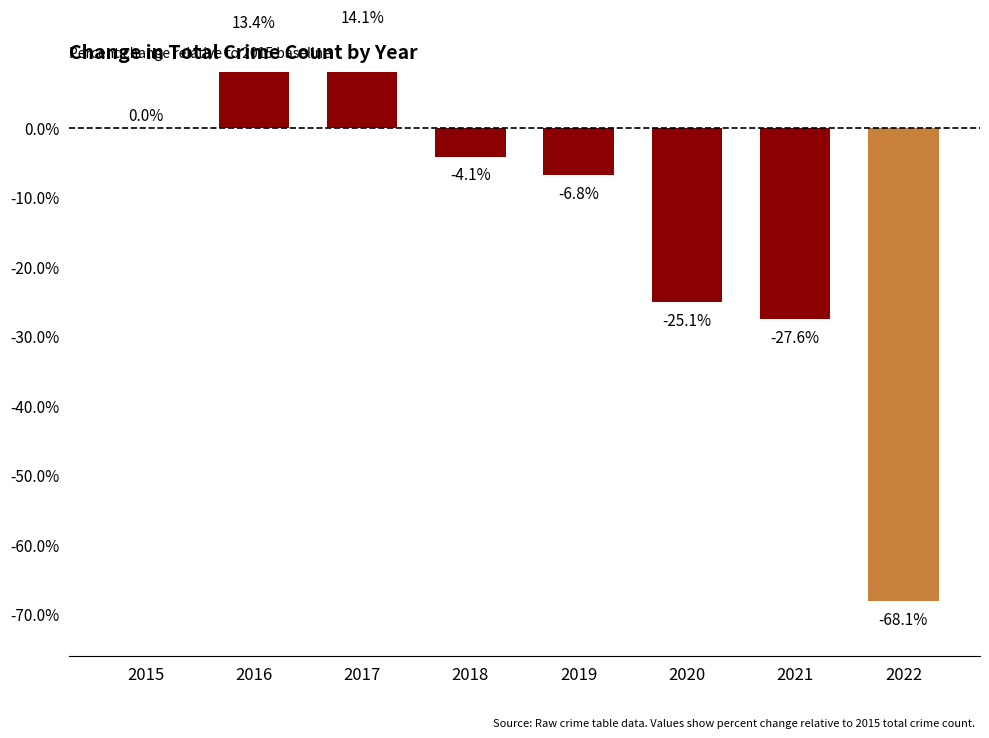

True or false: the data shows -43.8 at 2021.

False